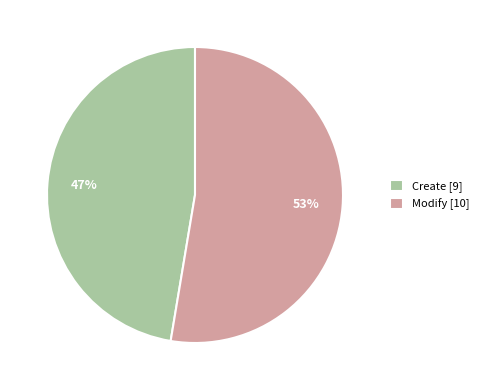

Is the sum of Create [9] and Modify [10] greater than half?

Yes